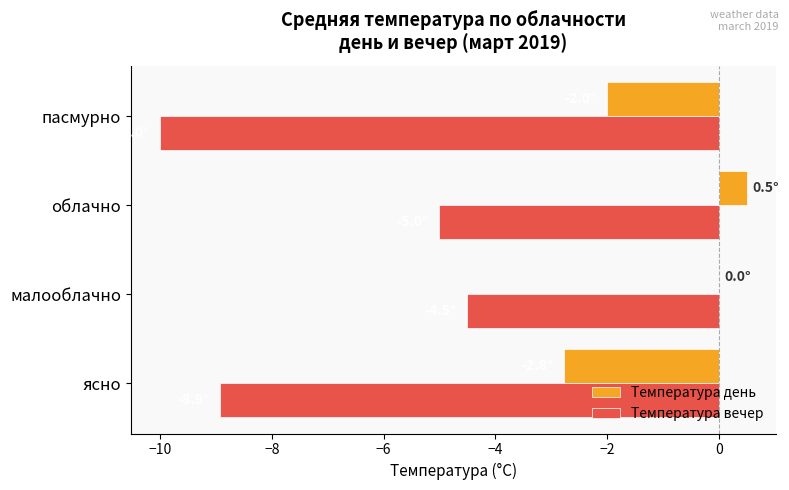

True or false: Температура вечер has a value of -4.5 at малооблачно.

True